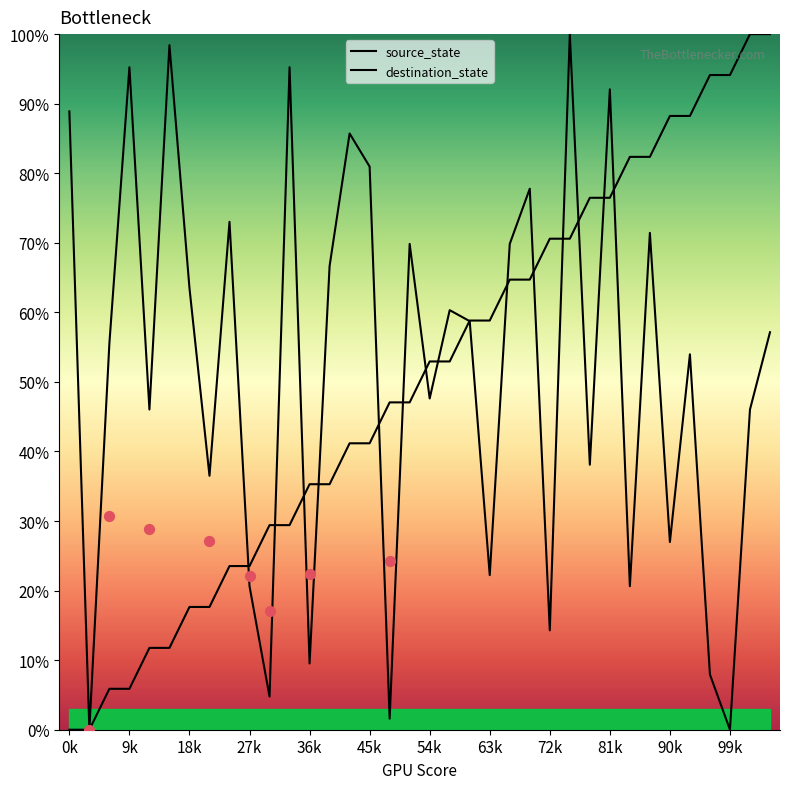

At which category is the sum across all series the highest?

25